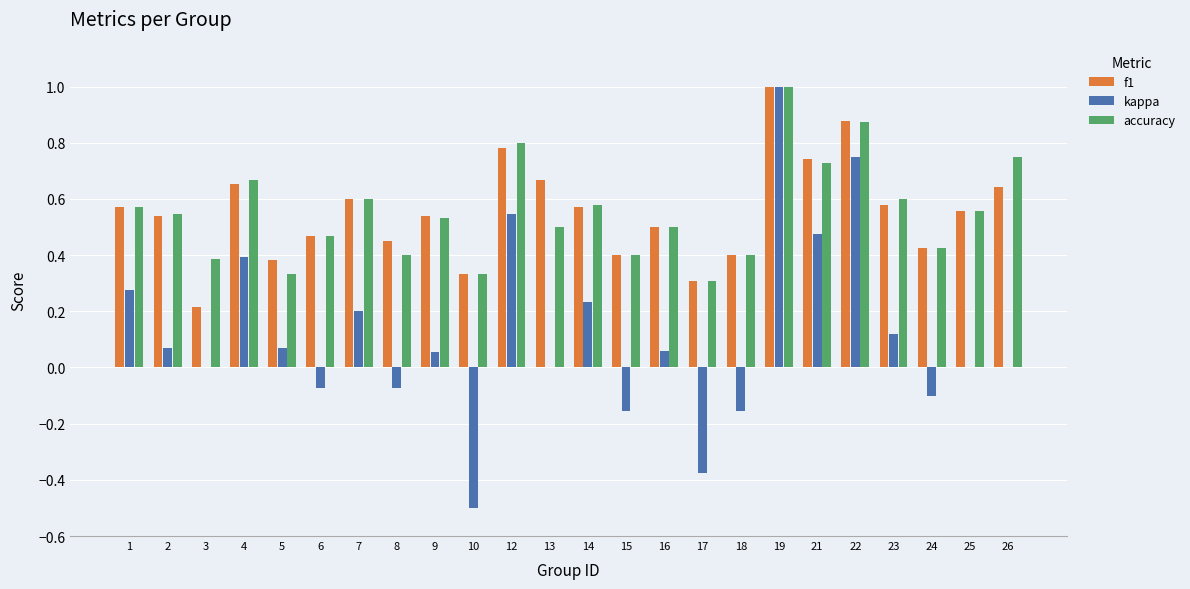

What is the sum of the accuracy values at 12 and 3?

1.2